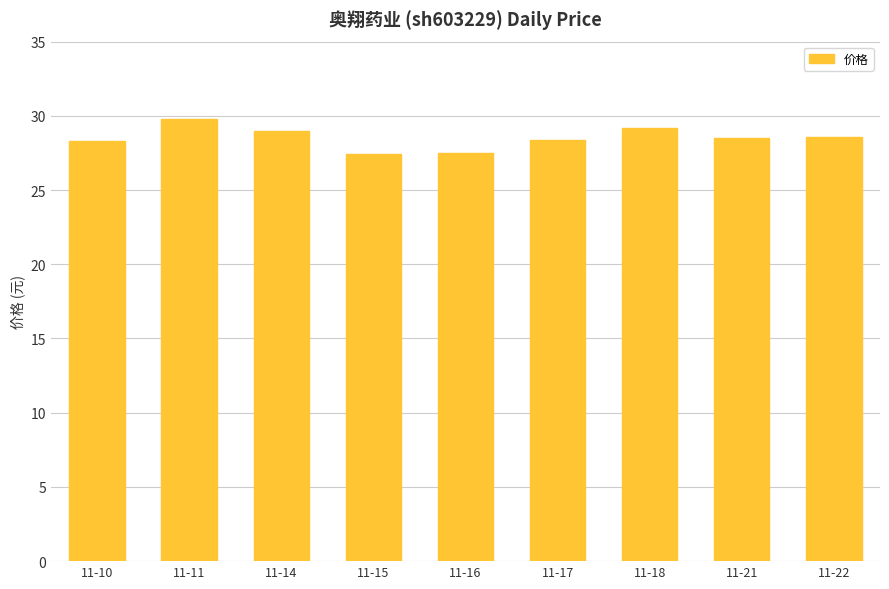

True or false: the data shows 28.6 at 11-22.

True